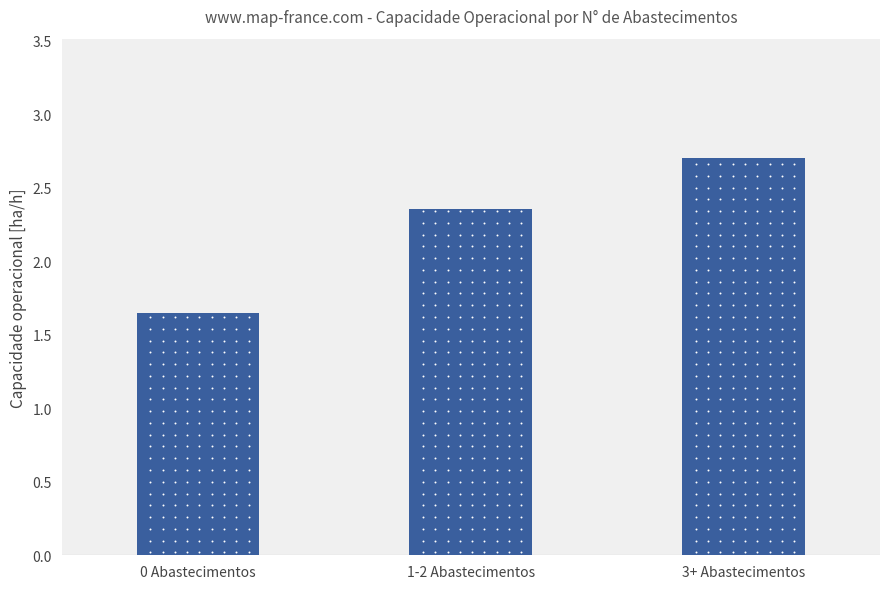

Between 3+ Abastecimentos and 1-2 Abastecimentos, which is larger?

3+ Abastecimentos